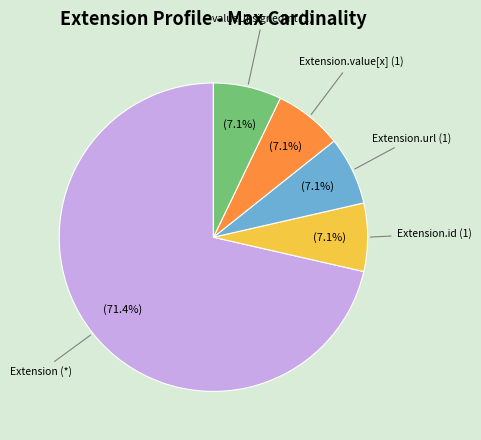

Is there a majority slice in this chart?

Yes